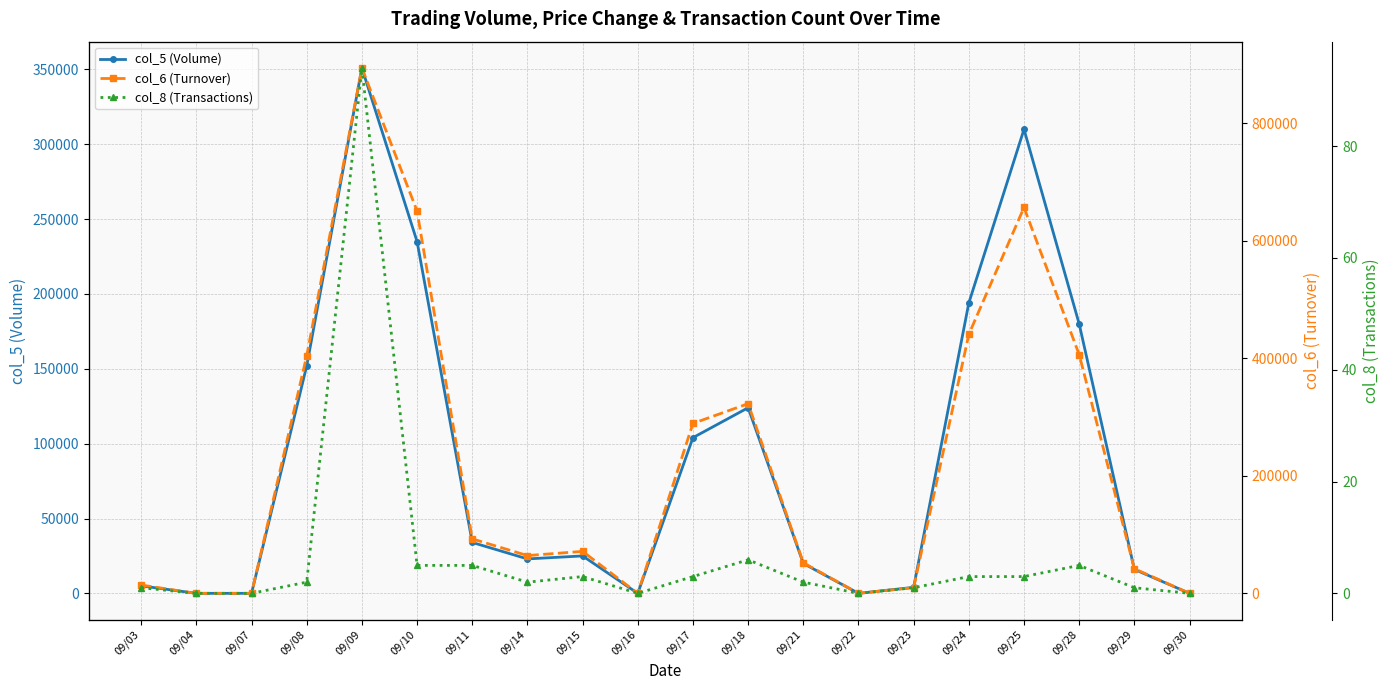

What is the total value across all series at 09/09?

1245094